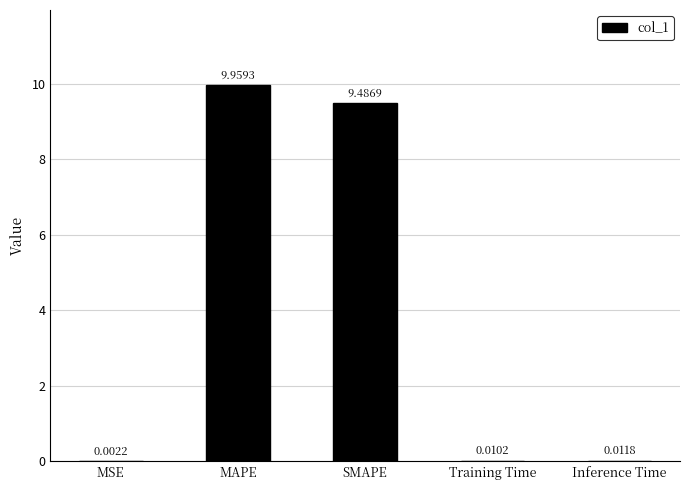

The value at SMAPE is 6.0. True or false?

False